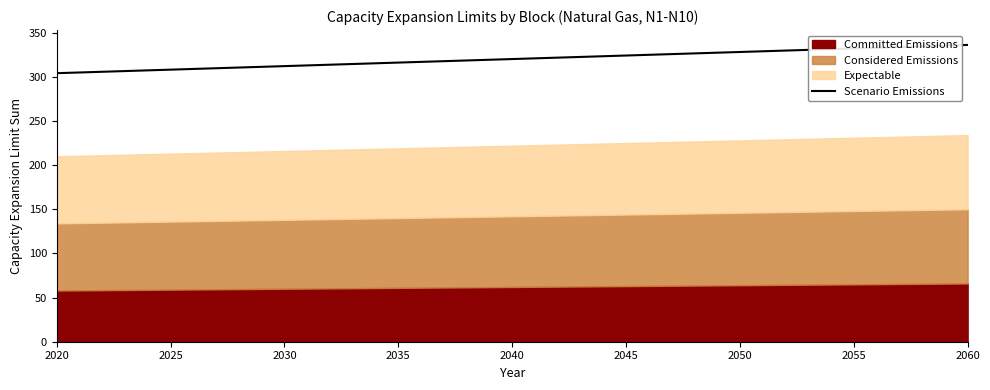

The value of Scenario Emissions at 2040 is 110.7. True or false?

False